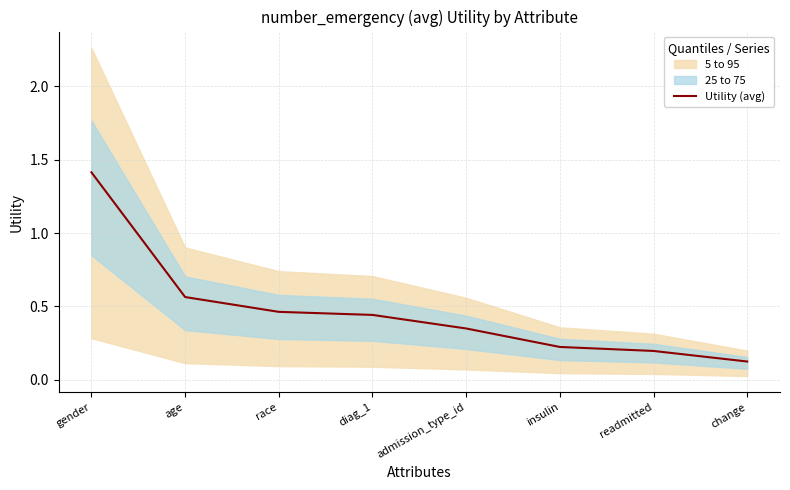

Is this an area chart (filled region under the line)?

No